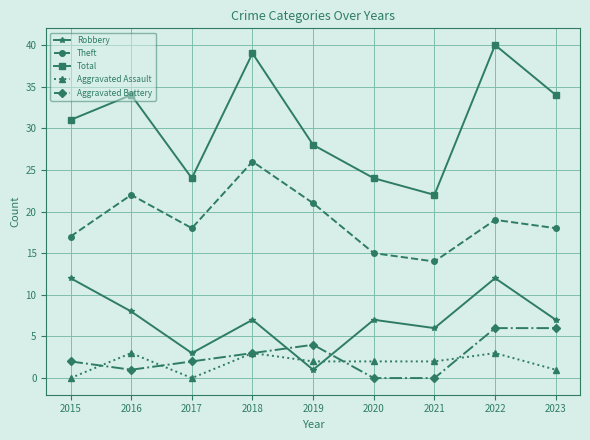

List the series in order of their peak value, lowest first.

Aggravated Assault, Aggravated Battery, Robbery, Theft, Total